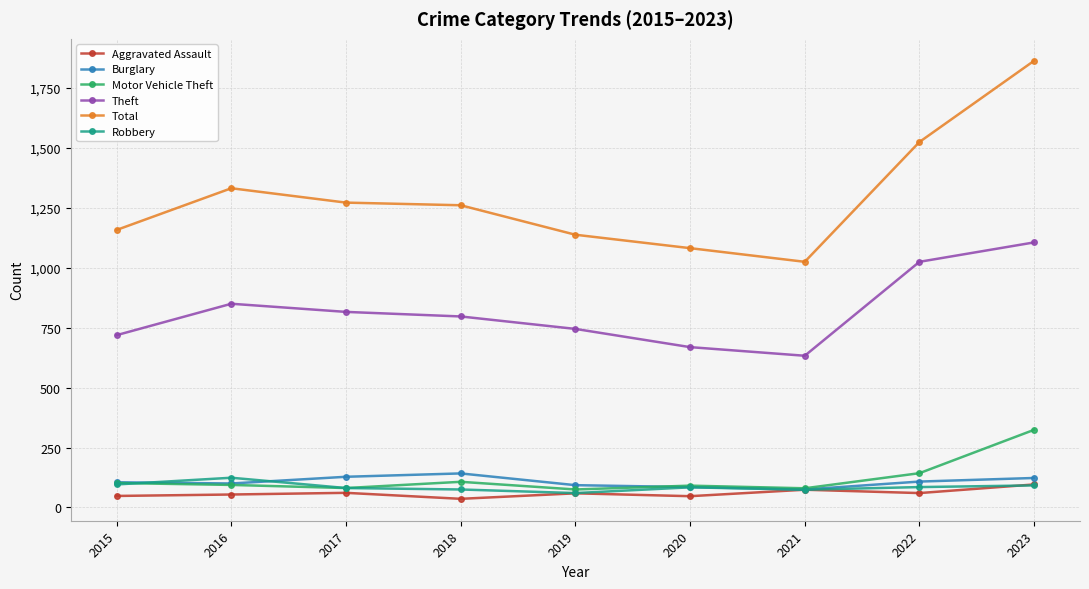

What value does the Burglary series have at 2019?

93